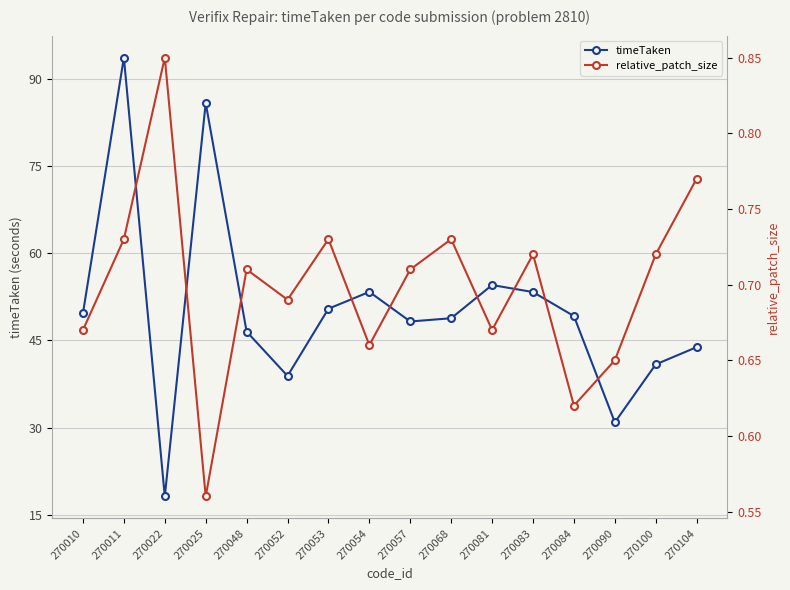

Reading left to right, what are all the values shown in this chart?

timeTaken: 270010=49.7	270011=93.7	270022=18.1	270025=85.9	270048=46.5	270052=38.9	270053=50.5	270054=53.4	270057=48.3	270068=48.8	270081=54.5	270083=53.3	270084=49.2	270090=30.9	270100=40.9	270104=43.9
relative_patch_size: 270010=0.7	270011=0.7	270022=0.8	270025=0.6	270048=0.7	270052=0.7	270053=0.7	270054=0.7	270057=0.7	270068=0.7	270081=0.7	270083=0.7	270084=0.6	270090=0.7	270100=0.7	270104=0.8